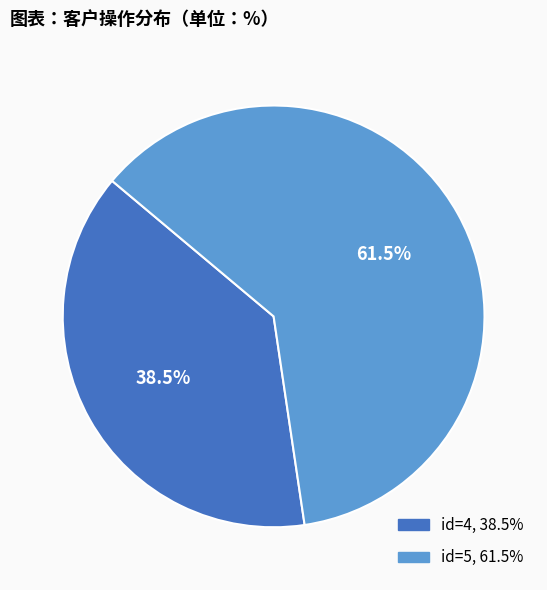

Is there any slice that represents more than half of the pie?

Yes